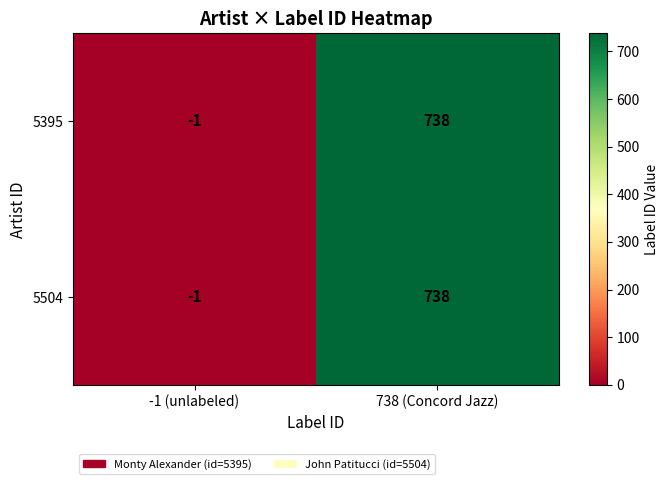

The value of 5504 at 738 (Concord Jazz) is 738. True or false?

True